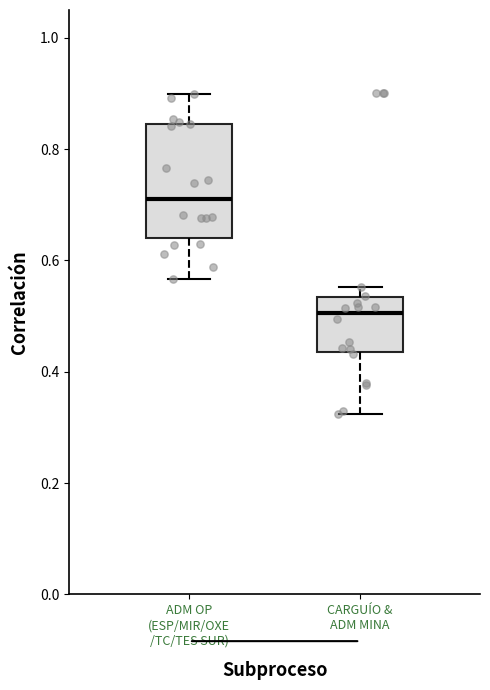

Which box's median line is the lowest?

CARGUÍO & ADM MINA